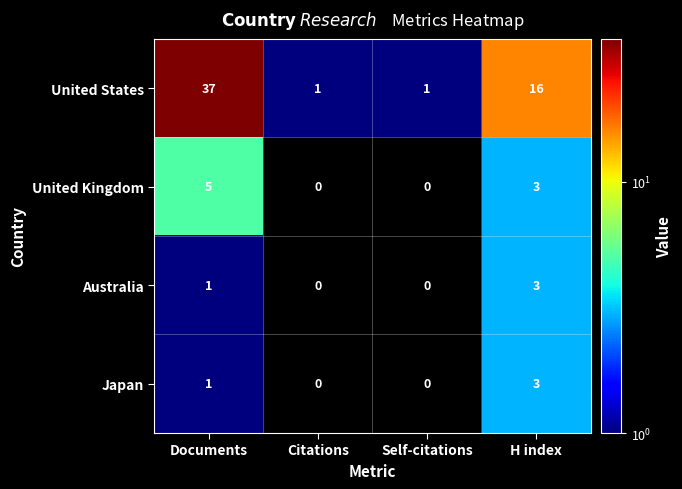

What is the total value across all series at Documents?

44